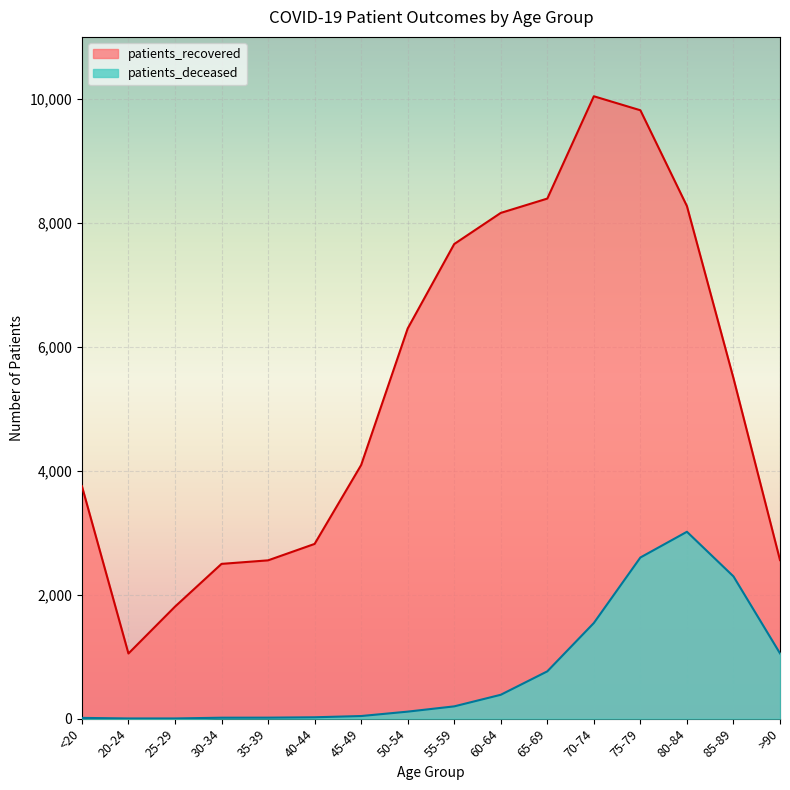

Where is the first local minimum for patients_recovered?

20-24